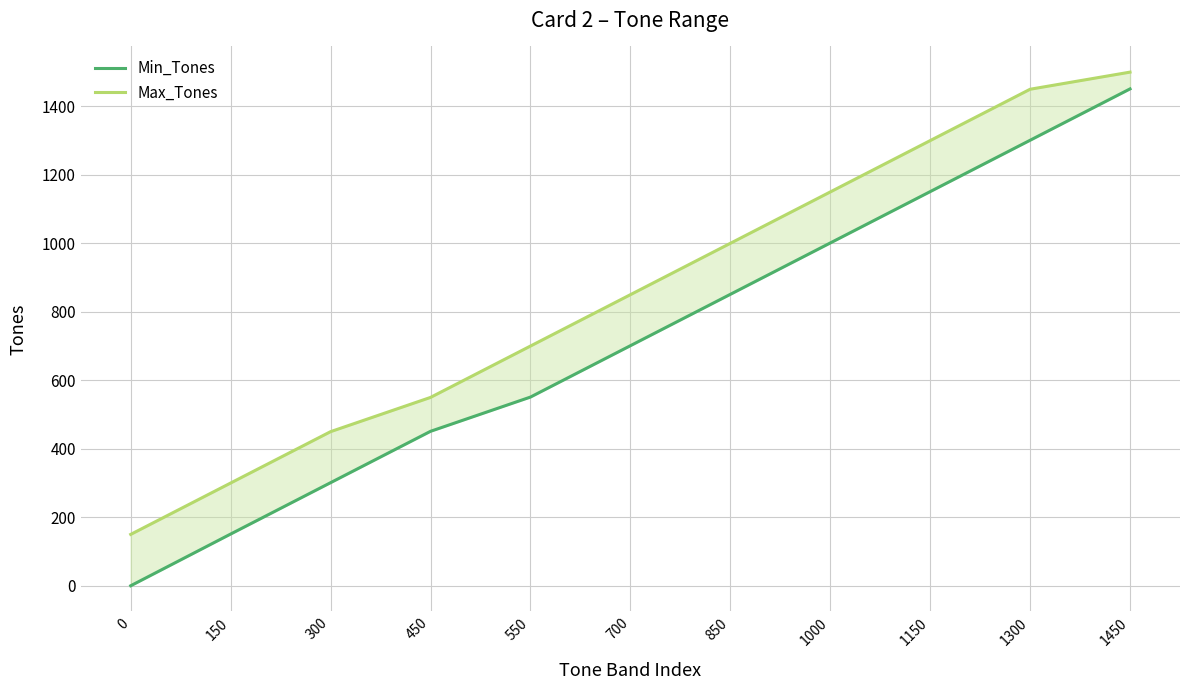

What is the value of the Min_Tones point at the 5th from the left?

551